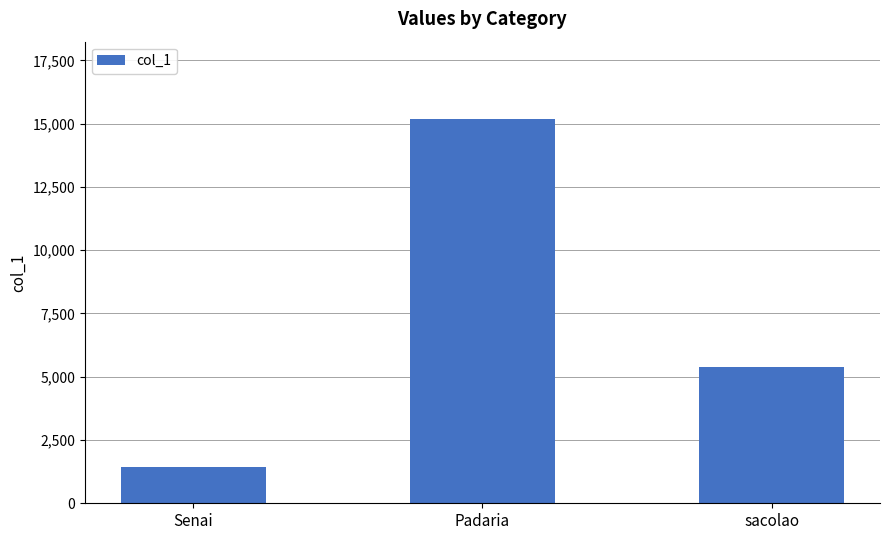

Is it true that the value at Senai is 667?

False